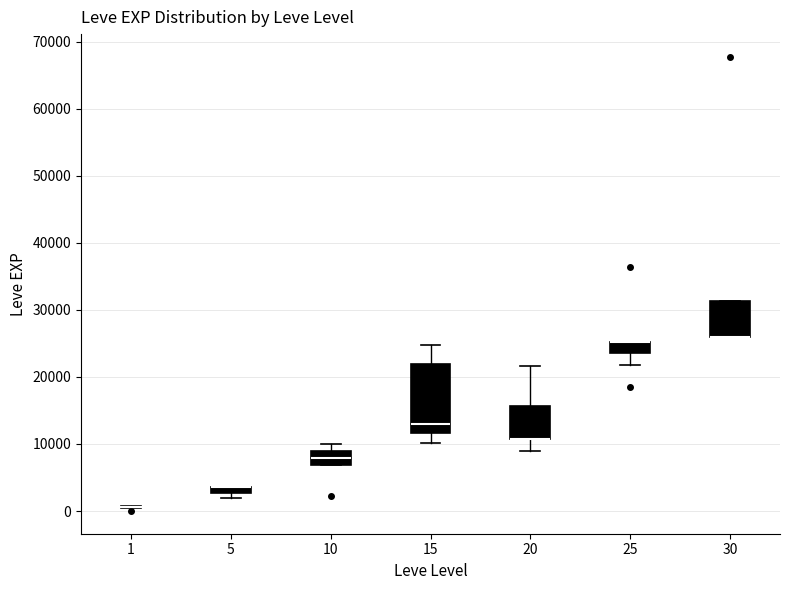

Comparing the boxes themselves (not the whiskers), which one is the tallest?

15